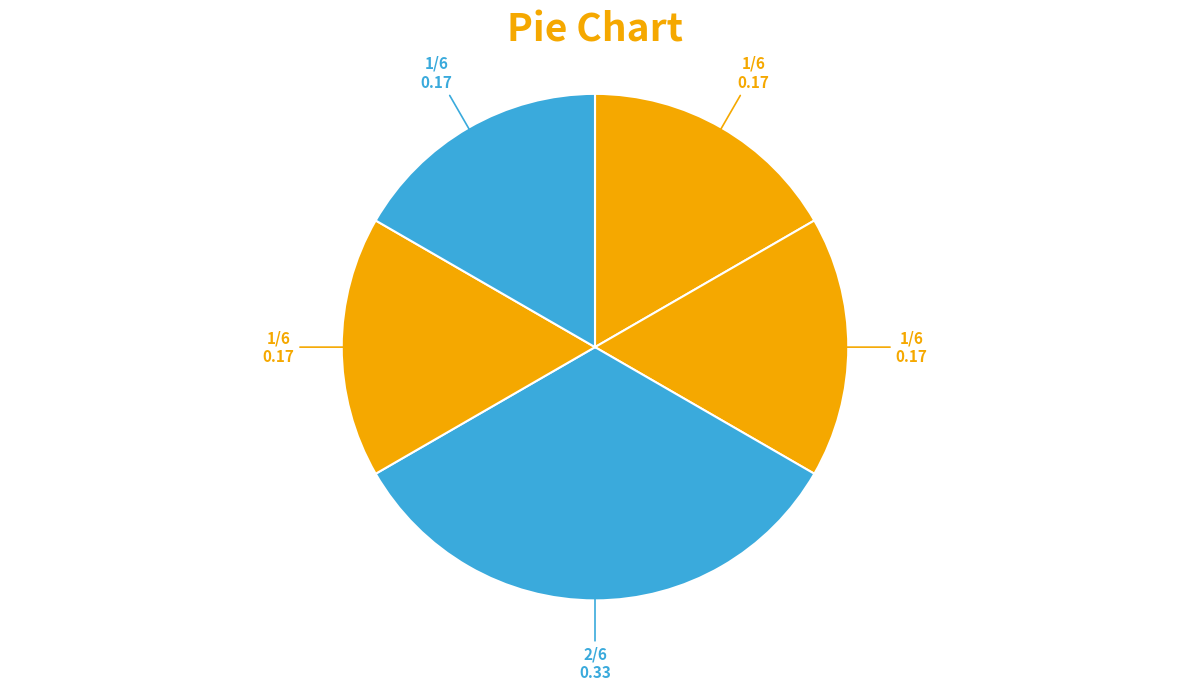

How many slices are in this pie chart?

5